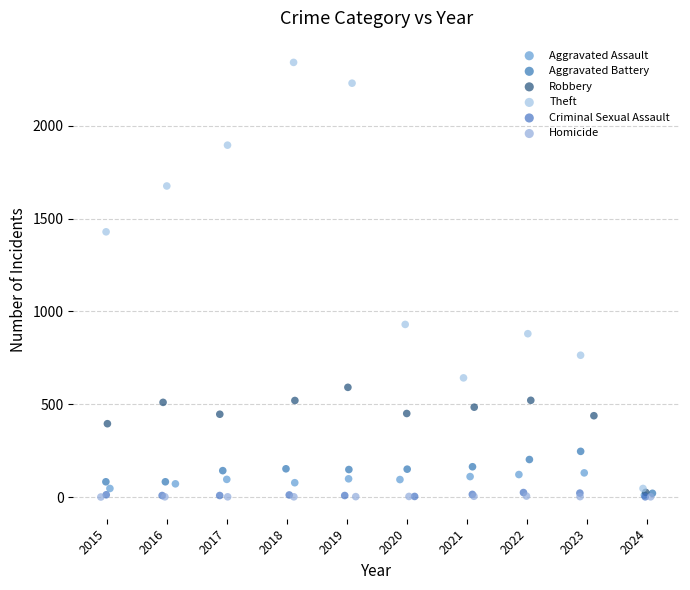

Which series has the largest Y range (max minus min)?

Theft